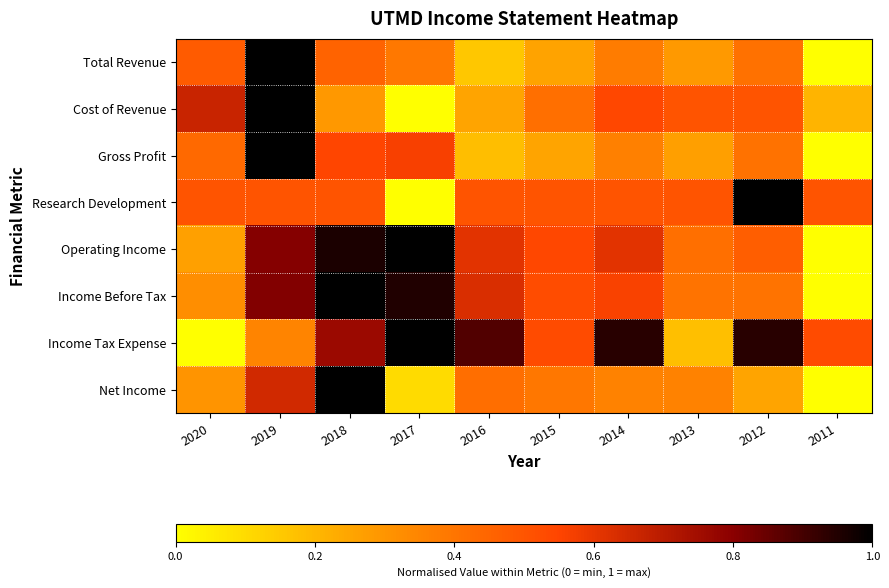

Count the number of data series in this chart.

8